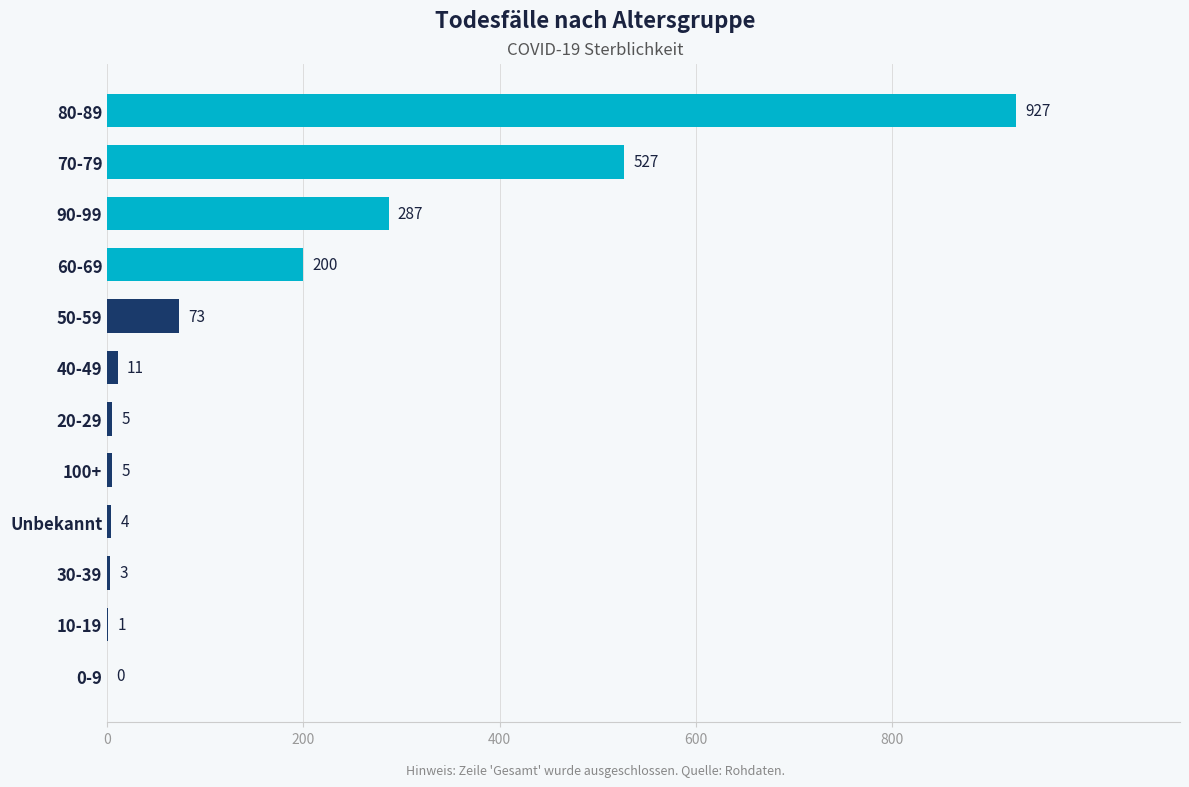

Reading bottom to top, extract all data points from this chart.

0-9=0	10-19=1	30-39=3	Unbekannt=4	100+=5	20-29=5	40-49=11	50-59=73	60-69=200	90-99=287	70-79=527	80-89=927